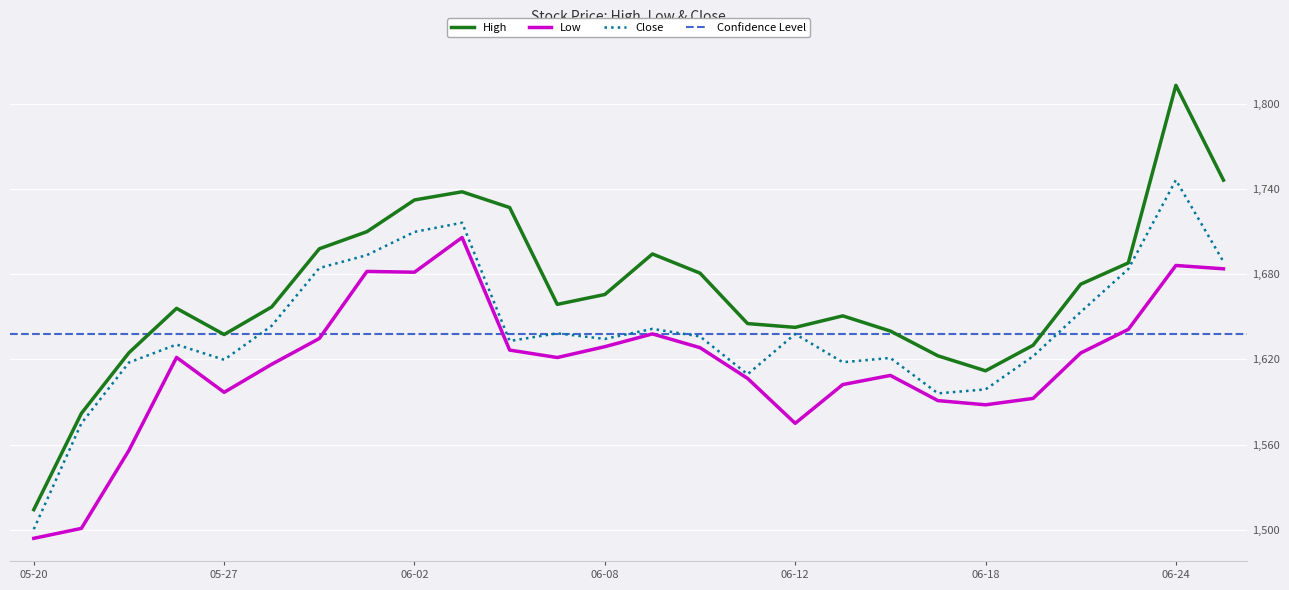

What is the difference between the maximum and minimum values in the High series?

298.9